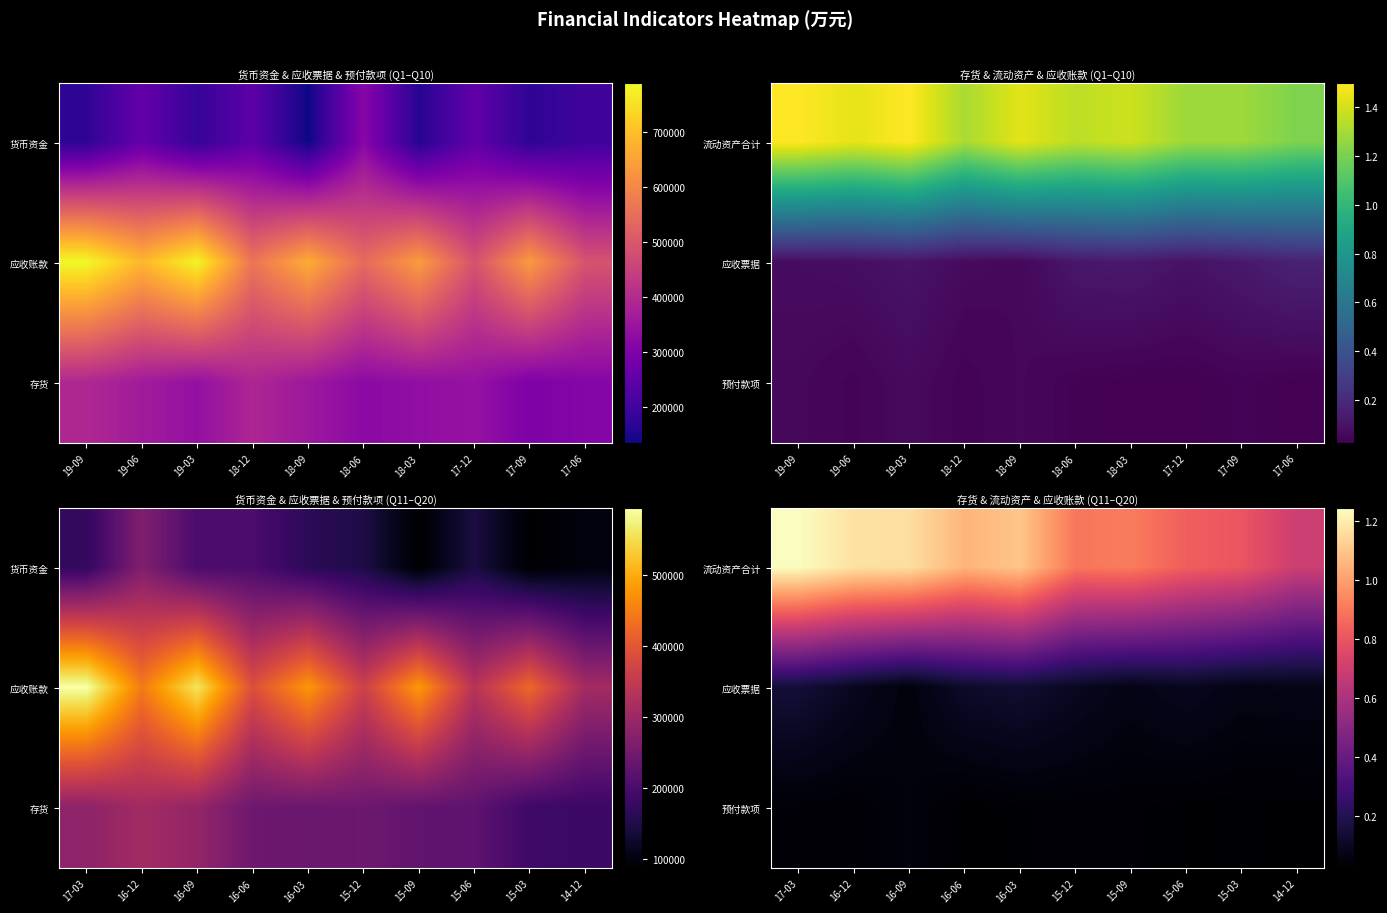

What is the difference between the 流动资产合计 values at 15-09 and 15-03?

106723